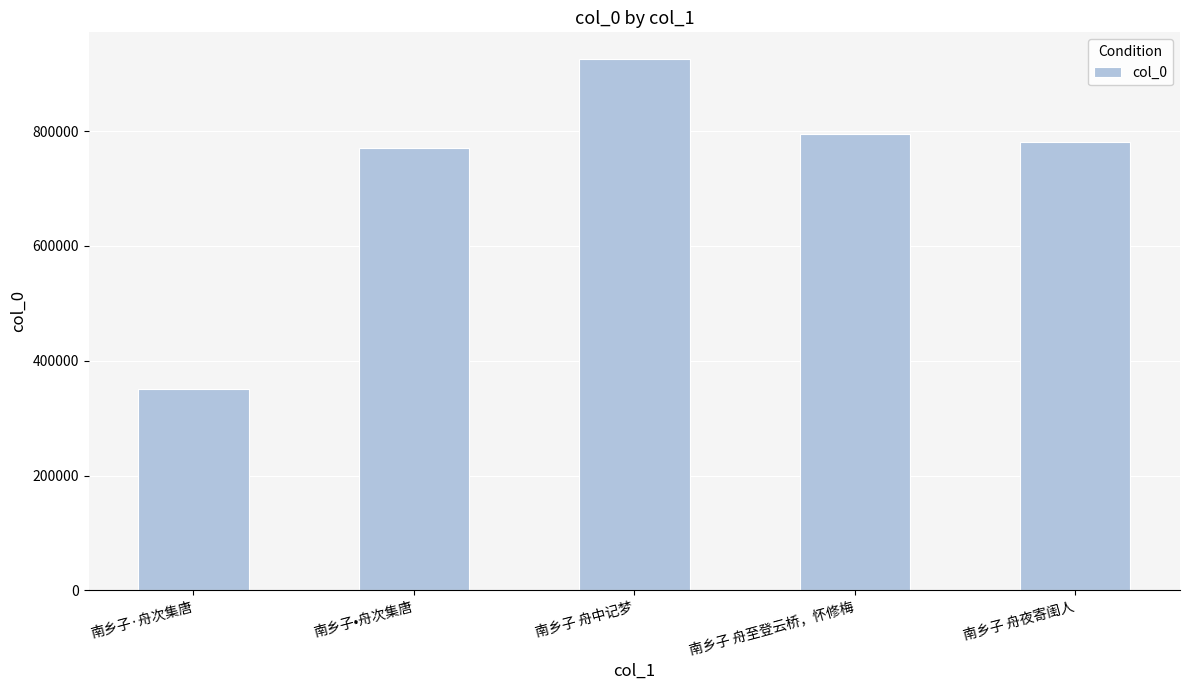

Rank the categories by value from highest to lowest.

南乡子 舟中记梦, 南乡子 舟至登云桥，怀修梅, 南乡子 舟夜寄闺人, 南乡子•舟次集唐, 南乡子·舟次集唐